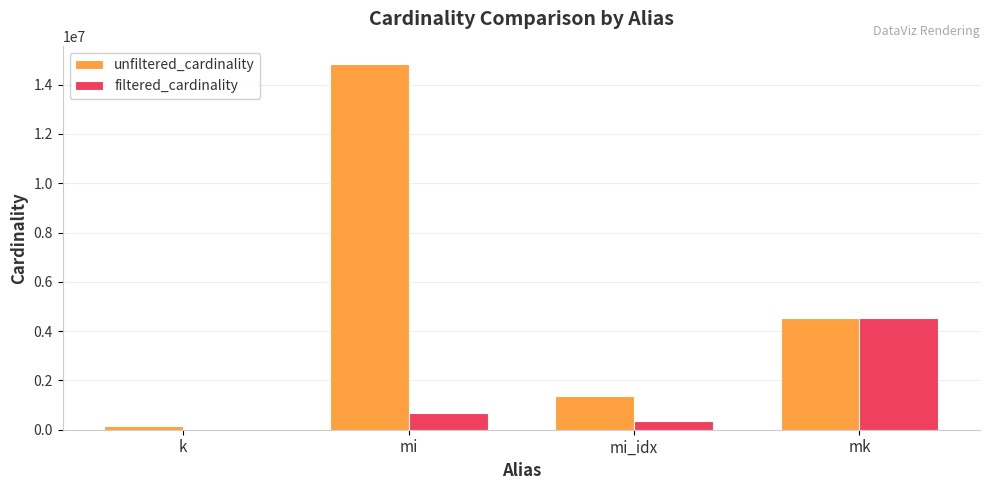

Which label corresponds to the largest value in the chart?

mi